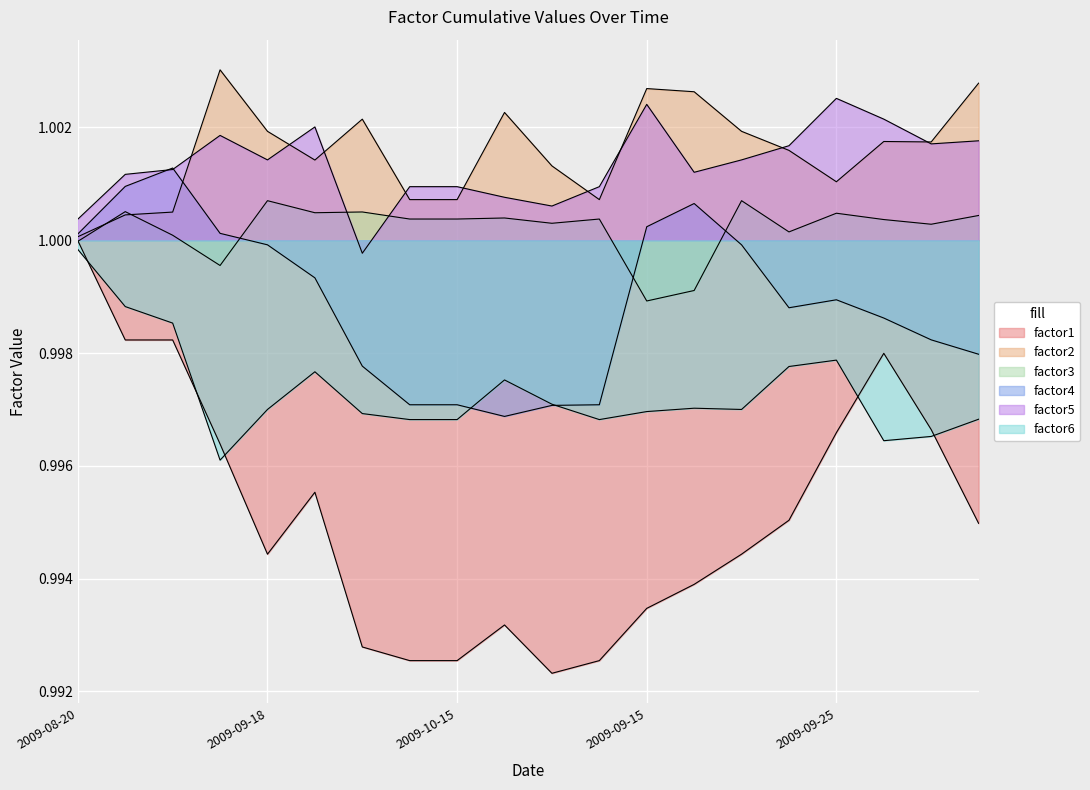

The value of factor4 at 2009-10-23 is 1.0. True or false?

True